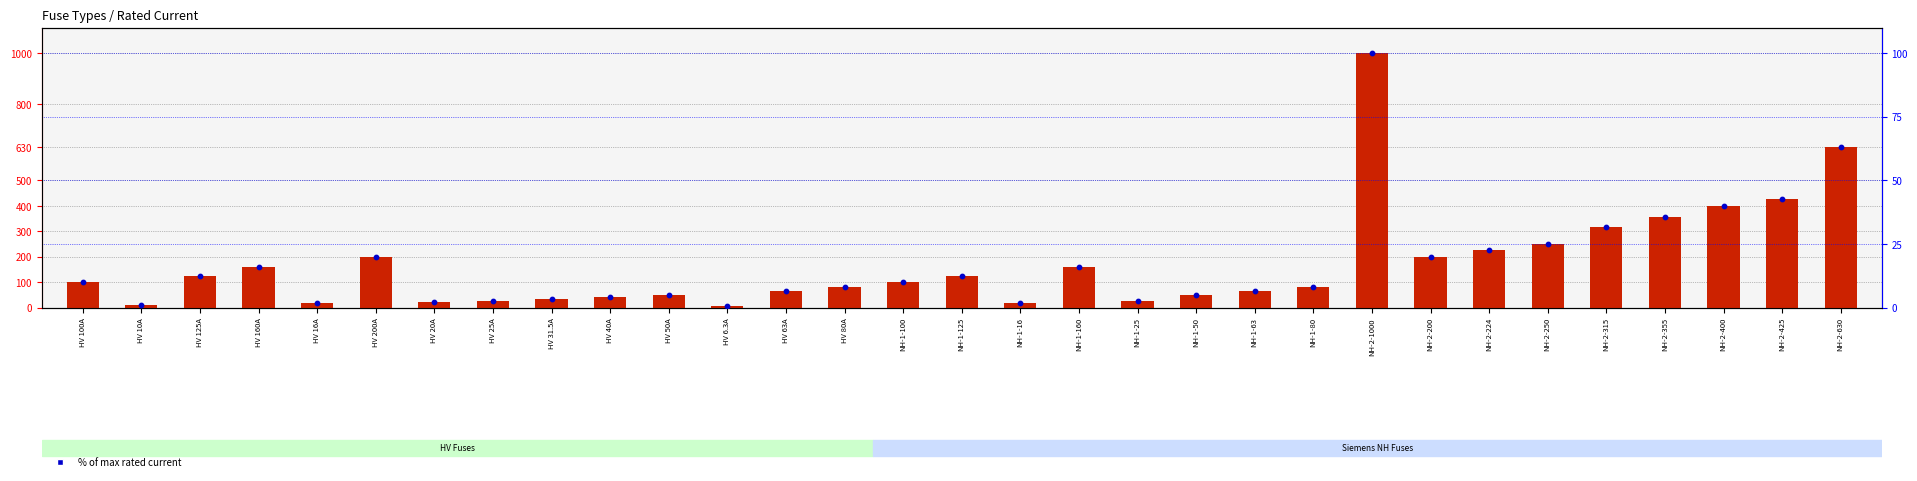

What is the total value across all series at NH-2-425?

467.5